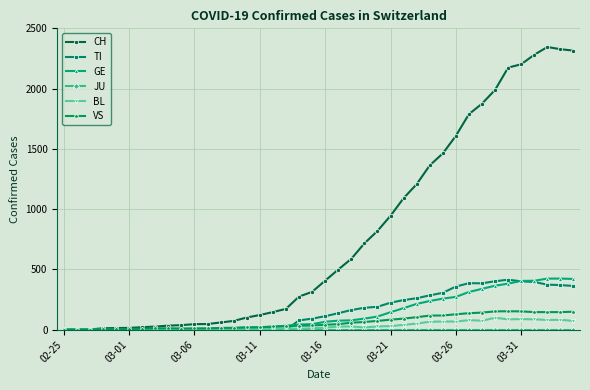

True or false: BL has more than 2 interior local peaks.

True